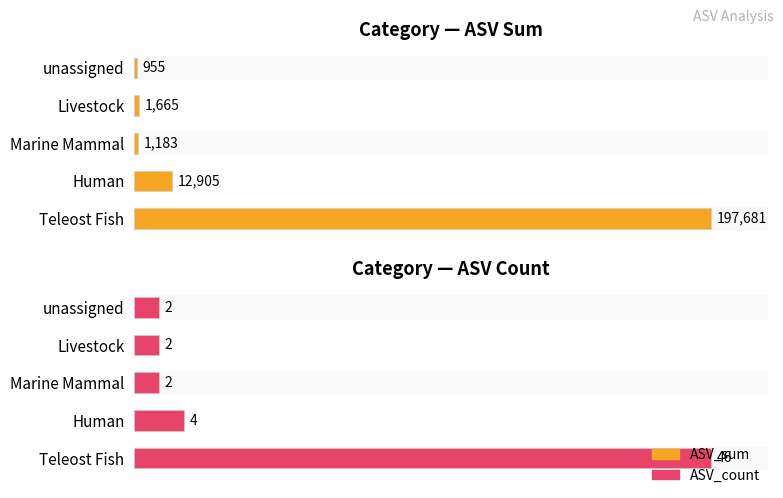

Are the bars horizontal?

Yes